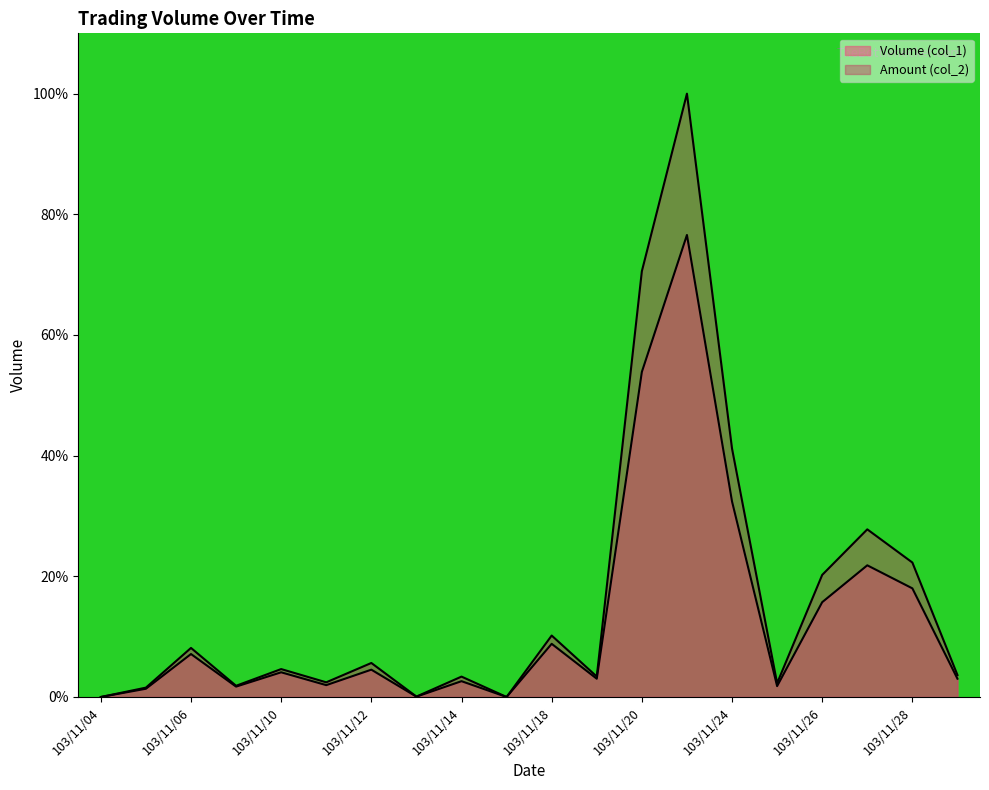

Does the chart display data point markers on the line(s)?

No